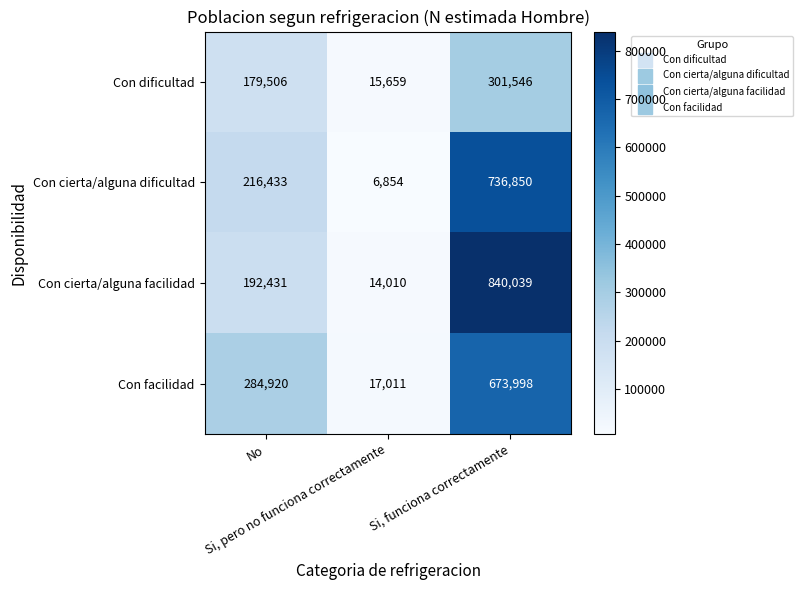

What is the minimum value shown in the chart?

6854